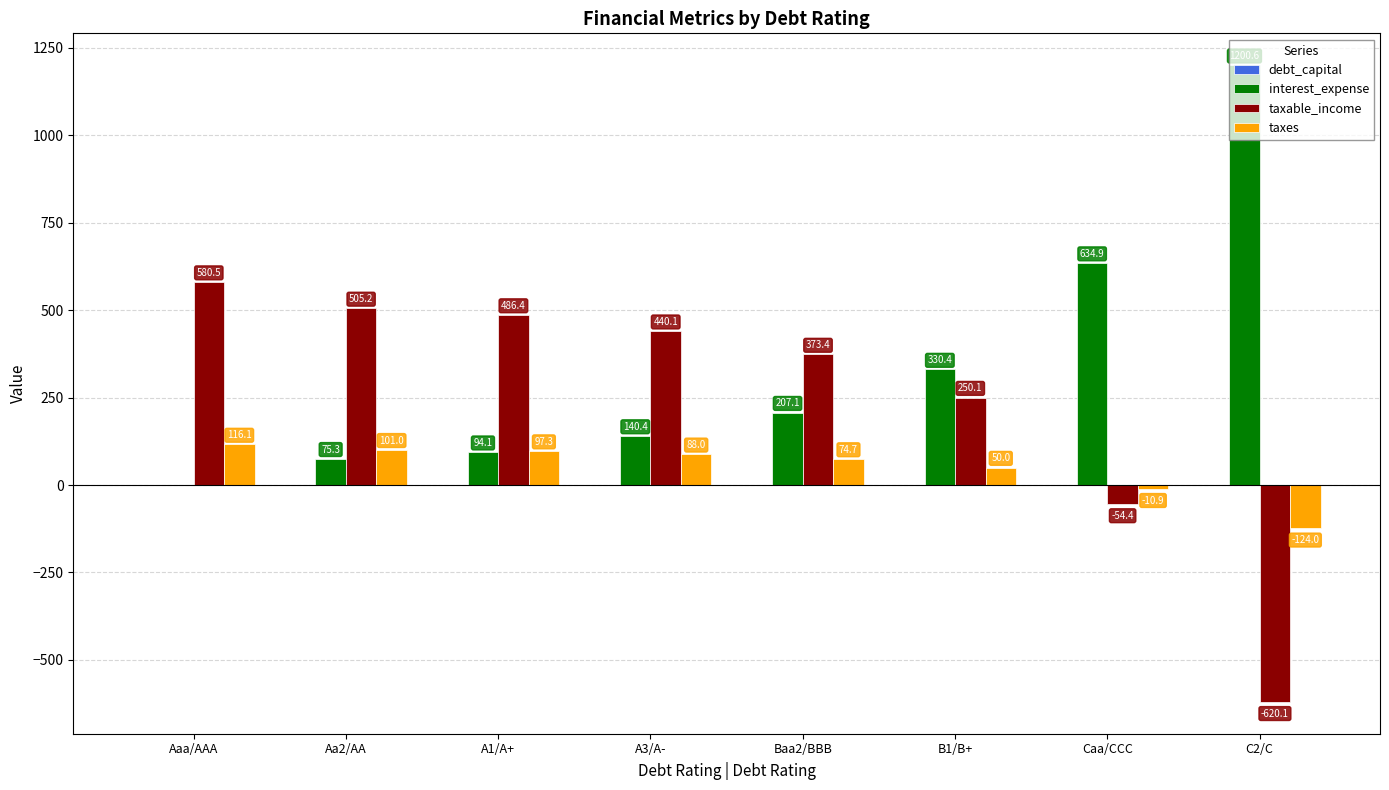

What is the average value of the taxes series?

49.0